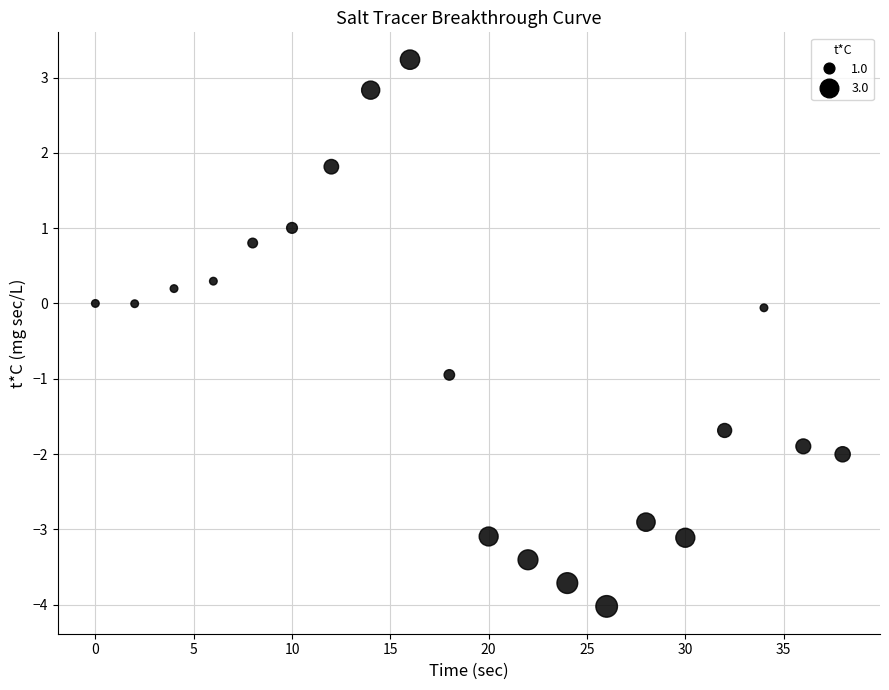

What is the range of Y values (max minus min)?

7.3